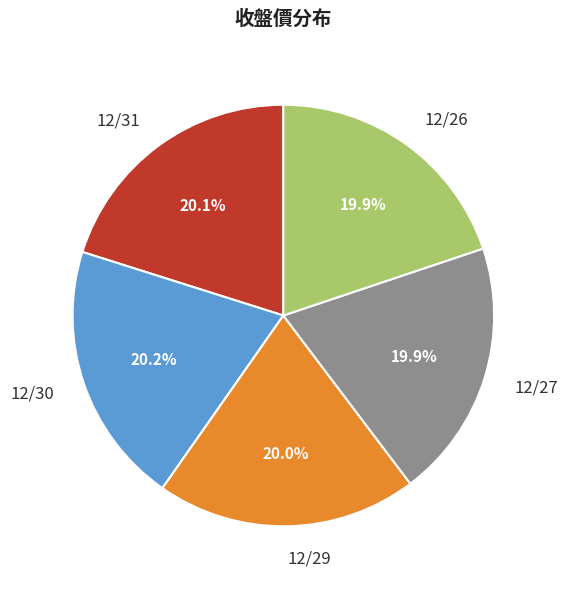

How many segments does this pie chart have?

5